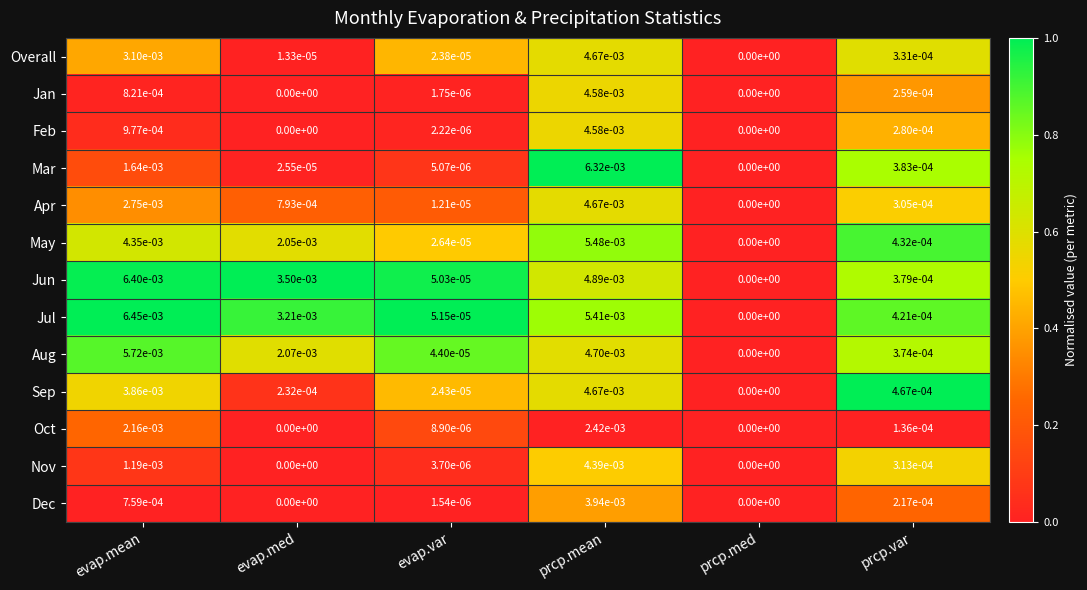

At which label does Jun reach its peak?

evap.mean